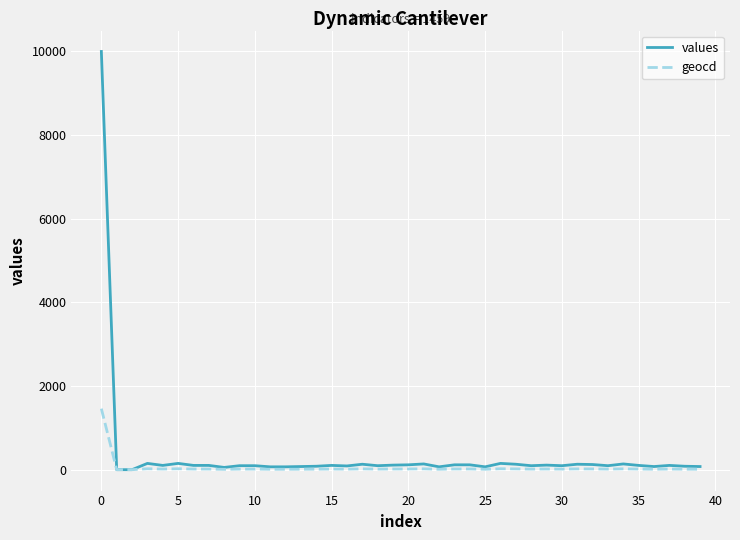

Which series has the widest spread of values?

values